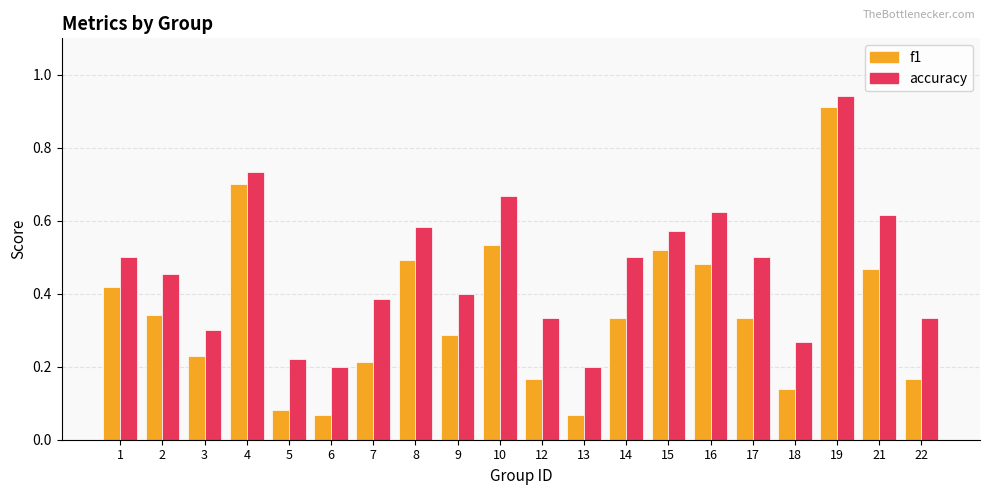

List the series in order of their peak value, highest first.

accuracy, f1